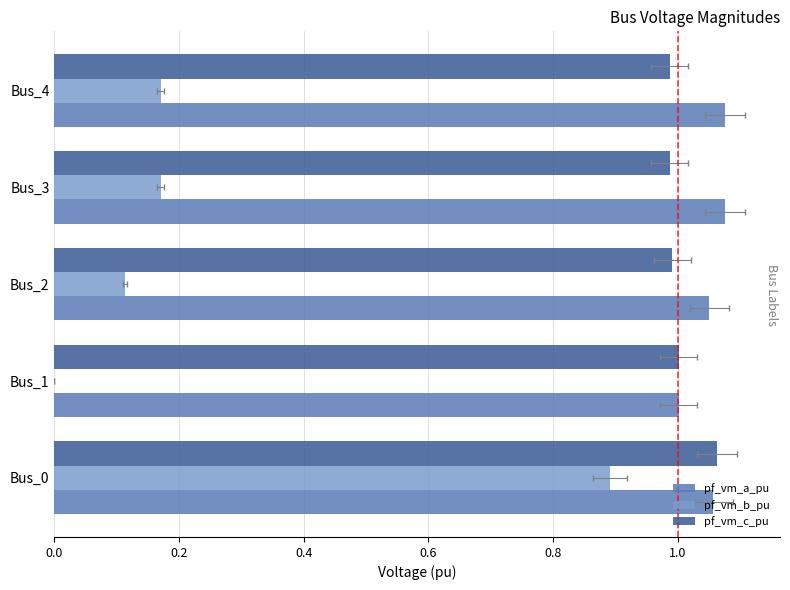

What is the average value of the pf_vm_c_pu series?

1.0